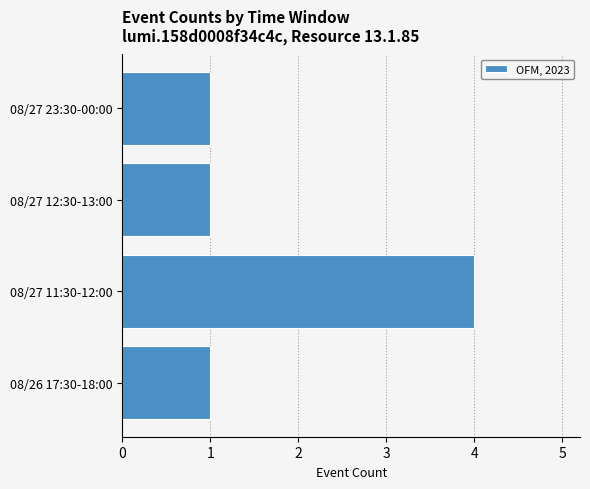

What is the ratio of the value at 08/27 12:30-13:00 to the value at 08/27 23:30-00:00?

1.0